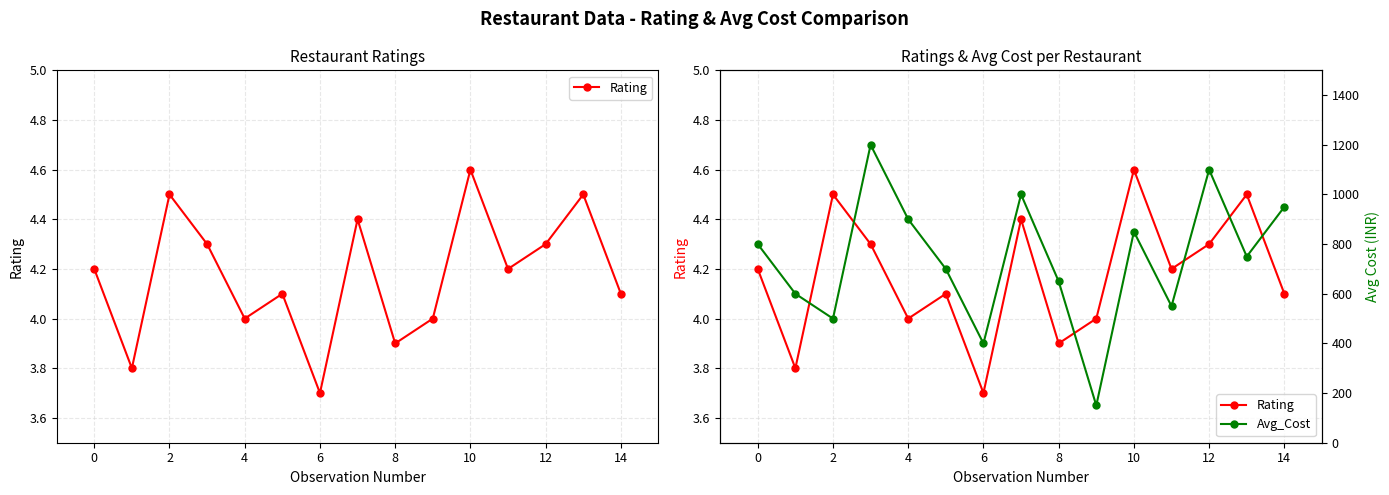

Where is the first local minimum for Avg_Cost?

2